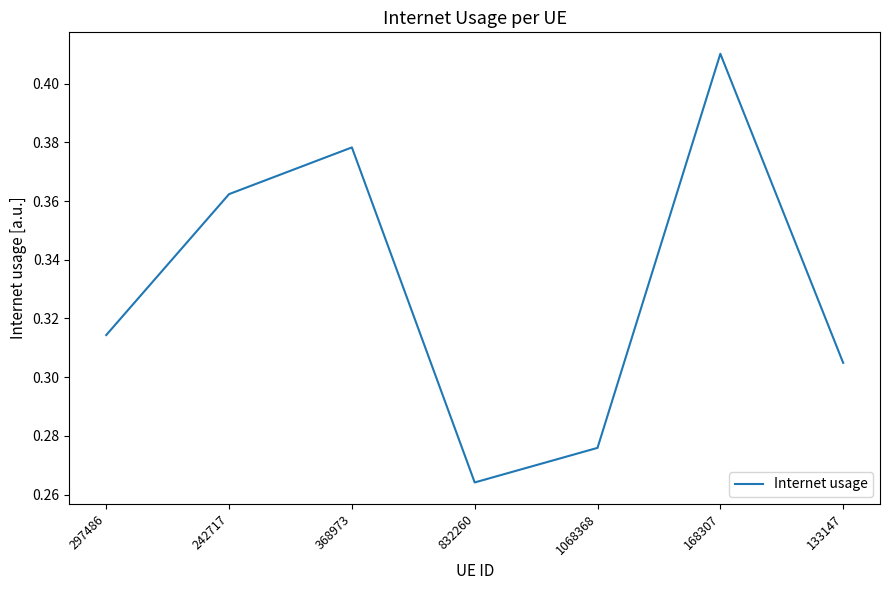

Which has a higher value, 242717 or 368973?

368973